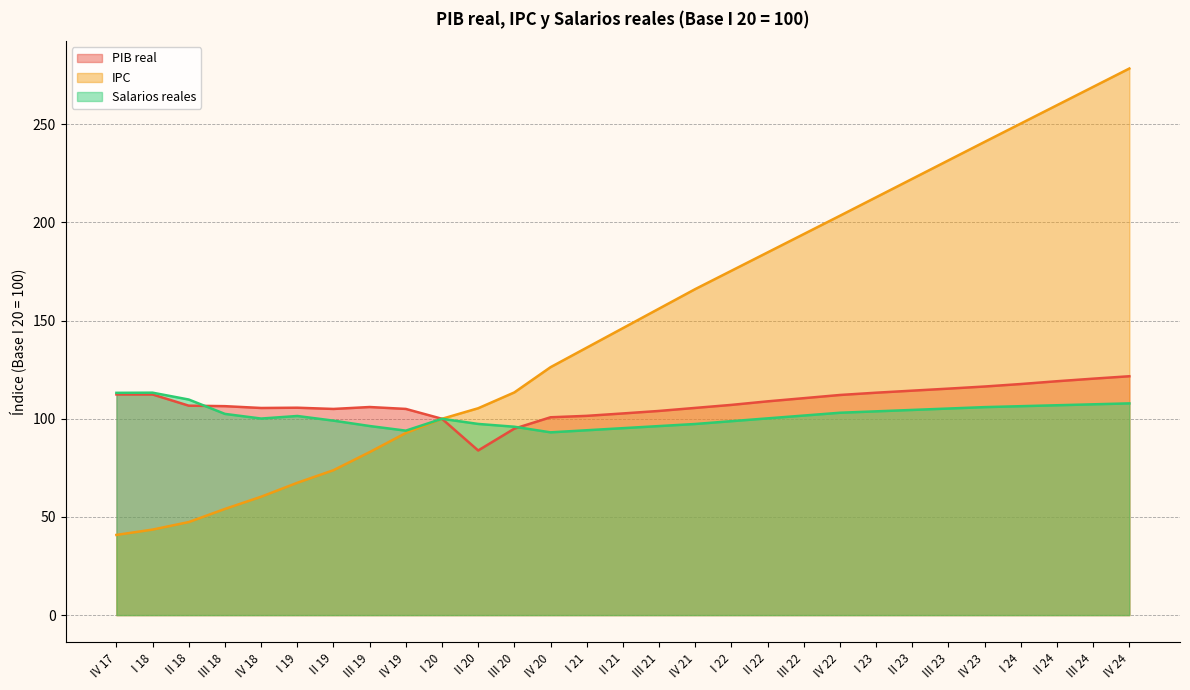

Which series has the widest spread of values?

IPC